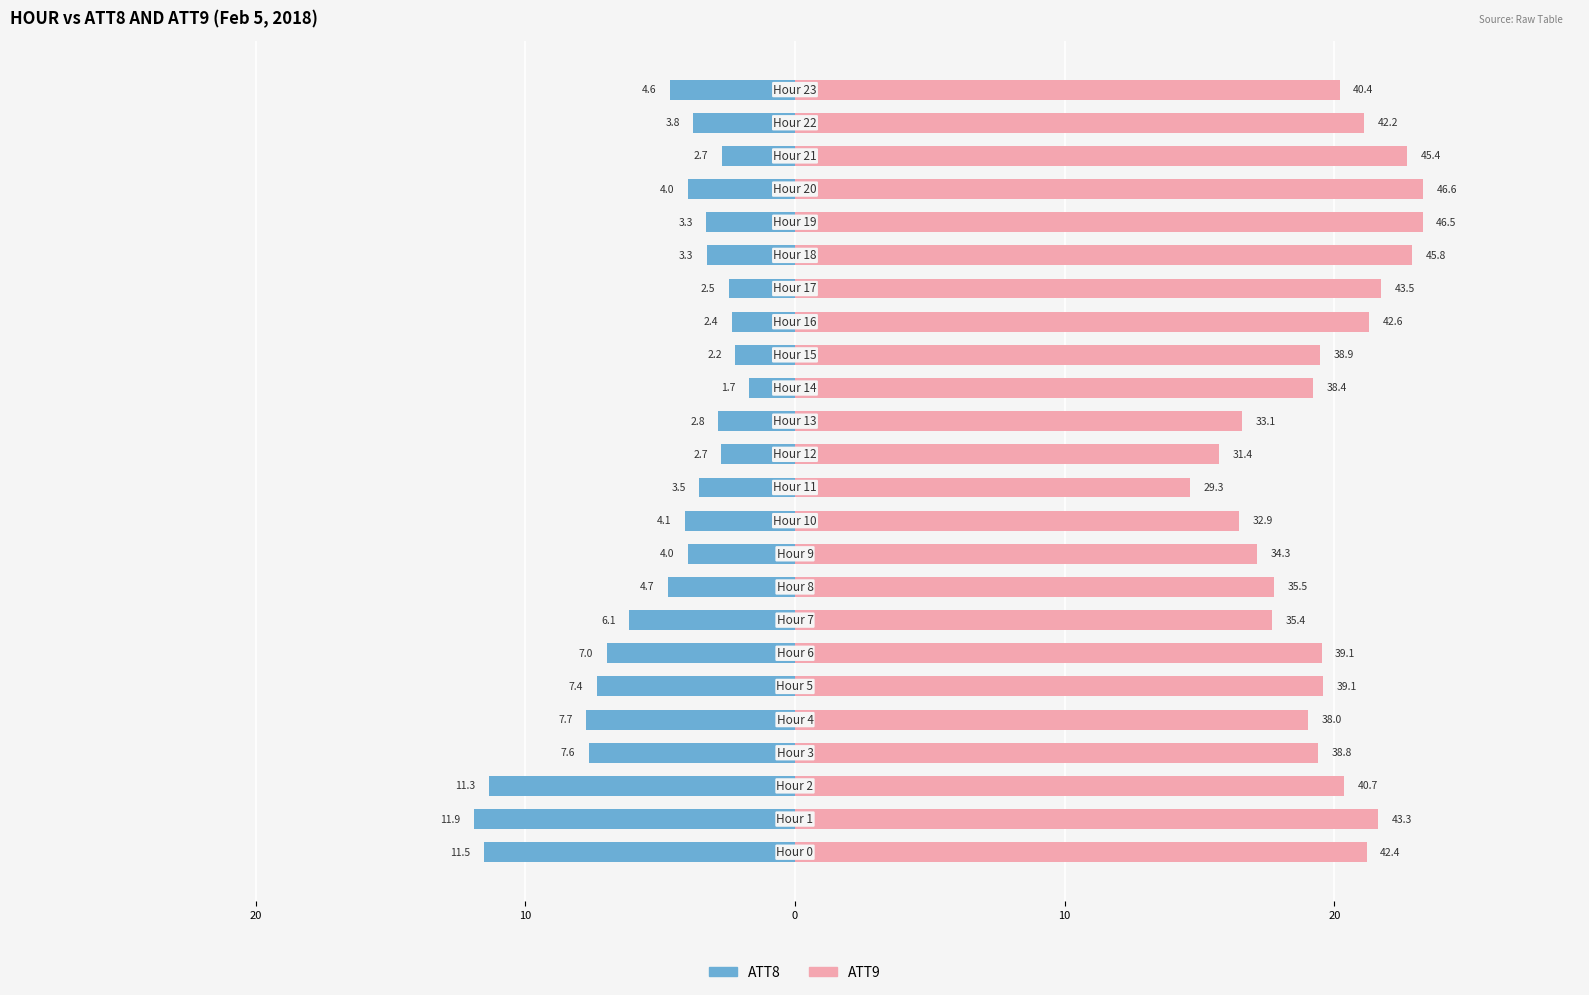

What are all the series names shown in the legend?

ATT8, ATT9